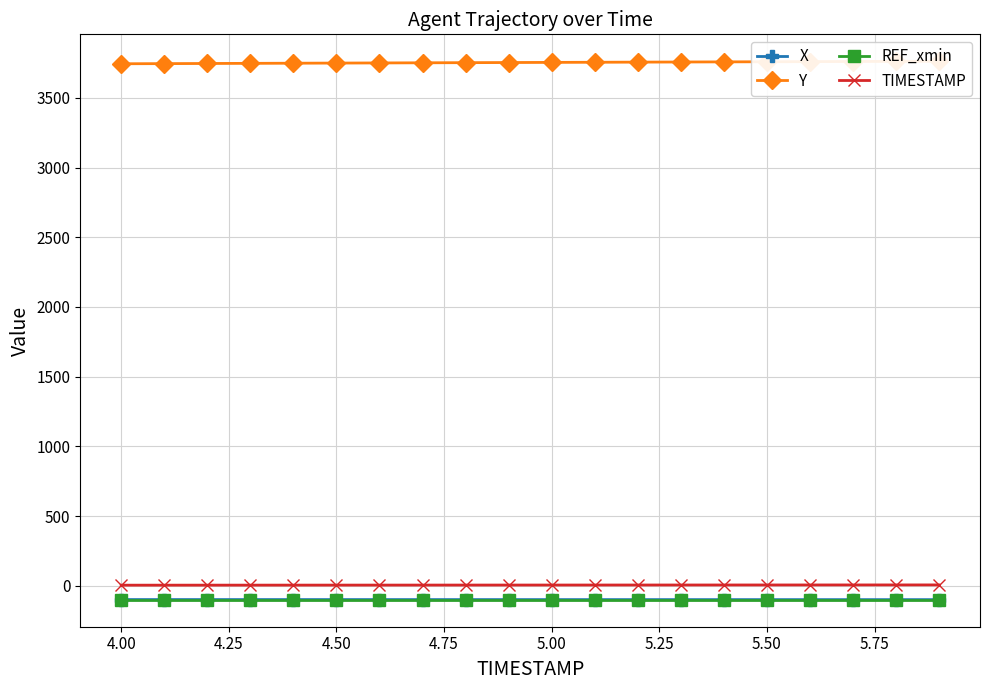

True or false: Y and TIMESTAMP cross at least once.

False